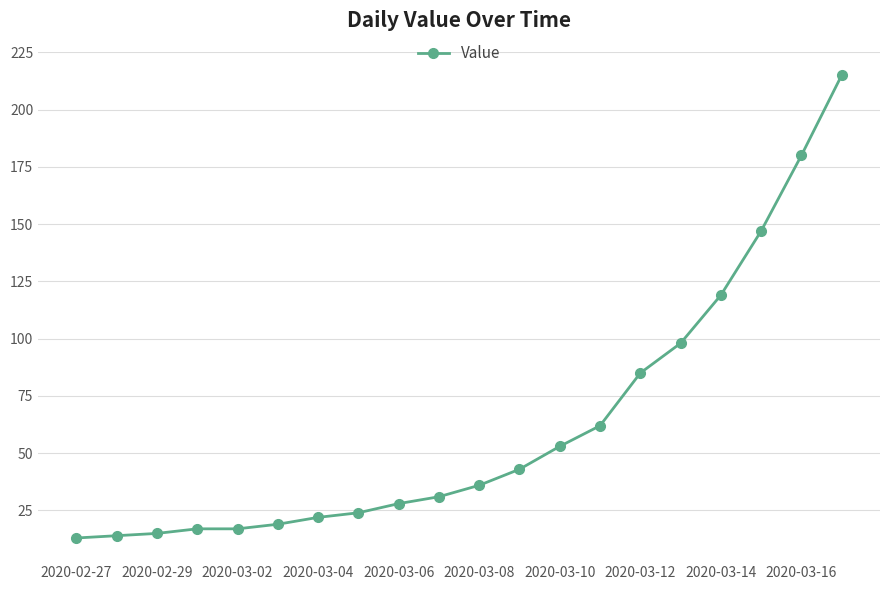

What is the difference between the maximum and second lowest values?

201